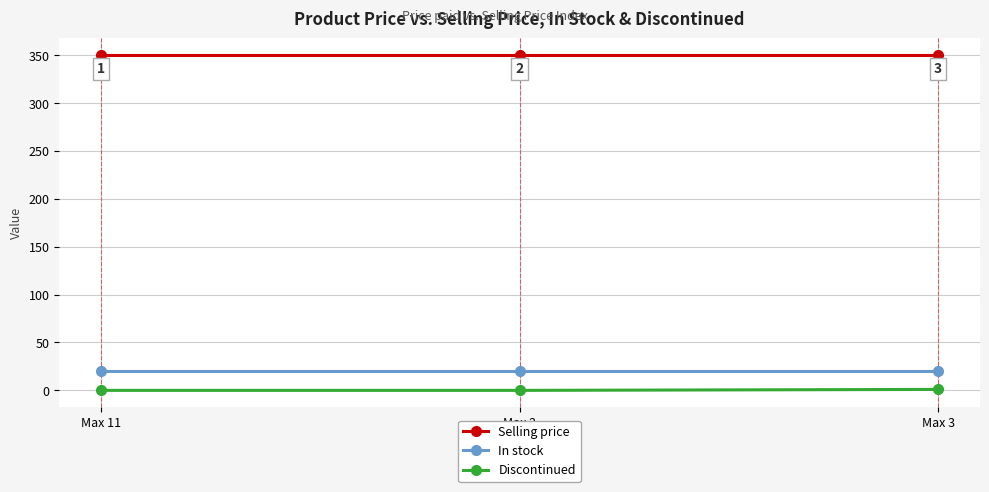

What is the label of the 2nd point from the right?

Max 2